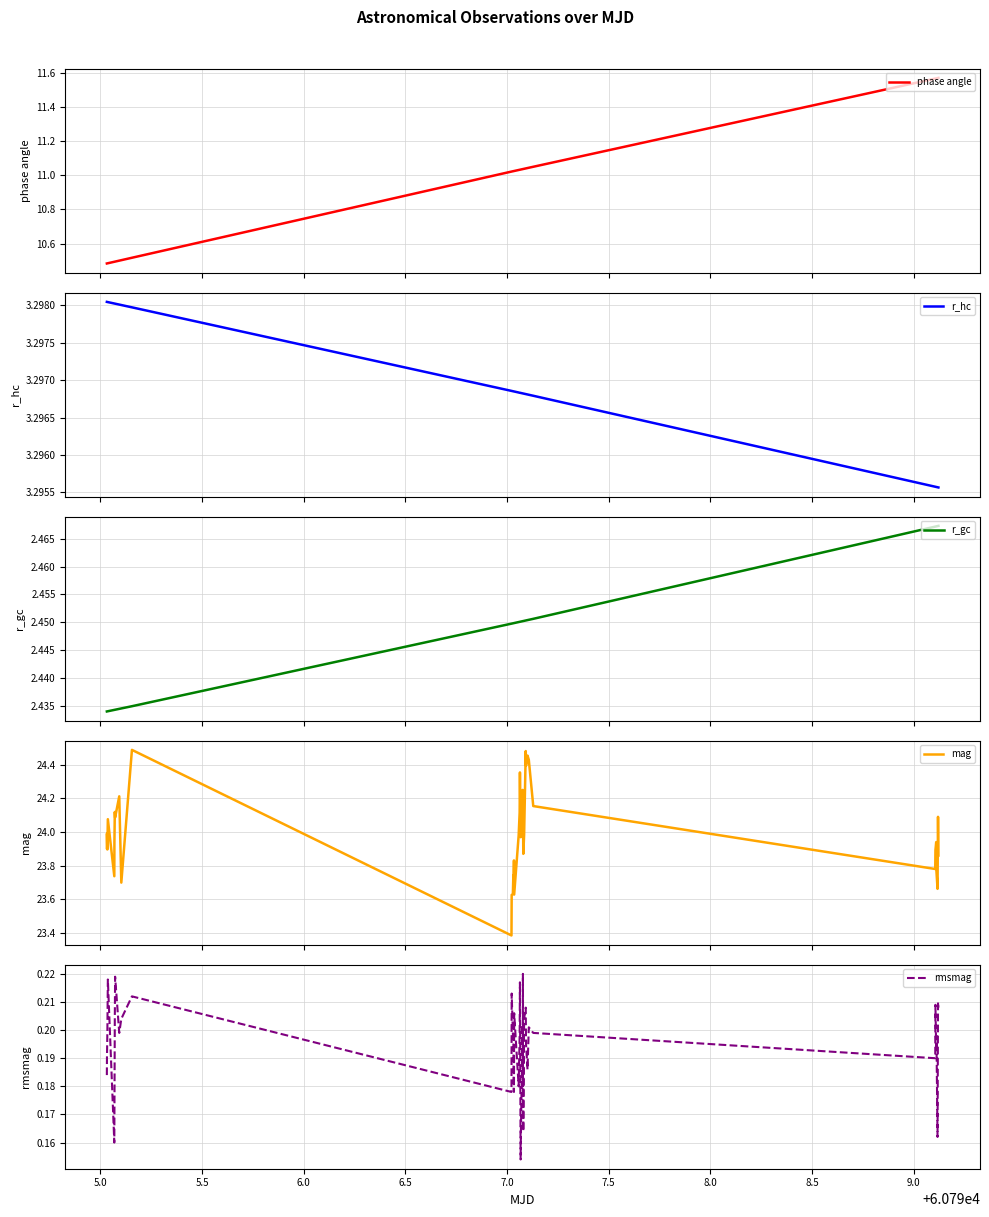

Is the value of rmsmag at 37 greater than the value of phase angle at 11?

No